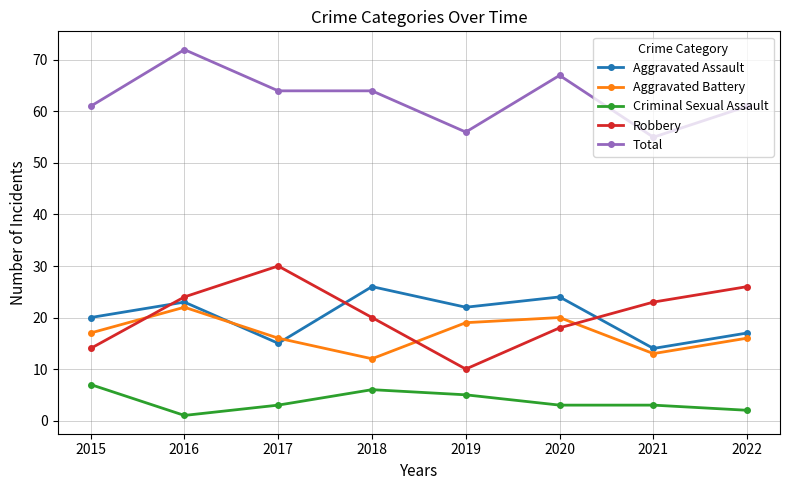

What is the spread (max minus min) of values at 2022?

59